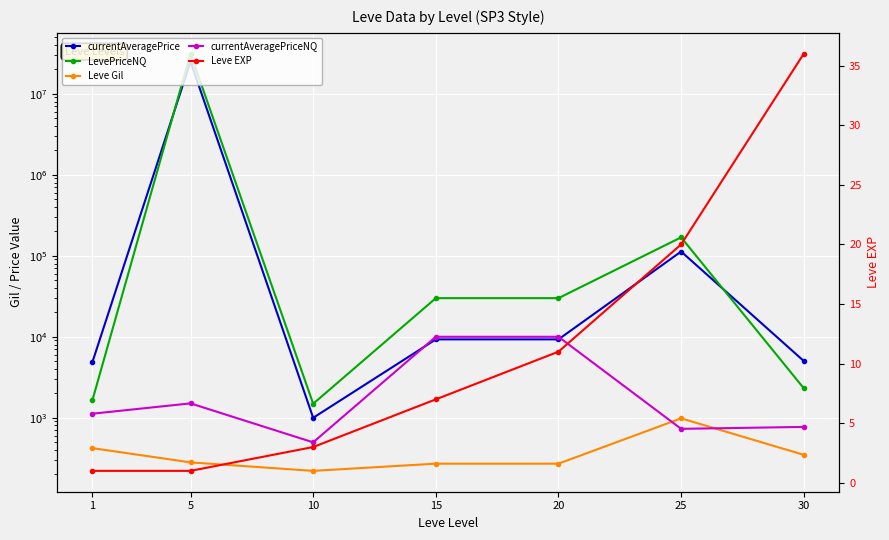

Where is the first local maximum for LevePriceNQ?

5